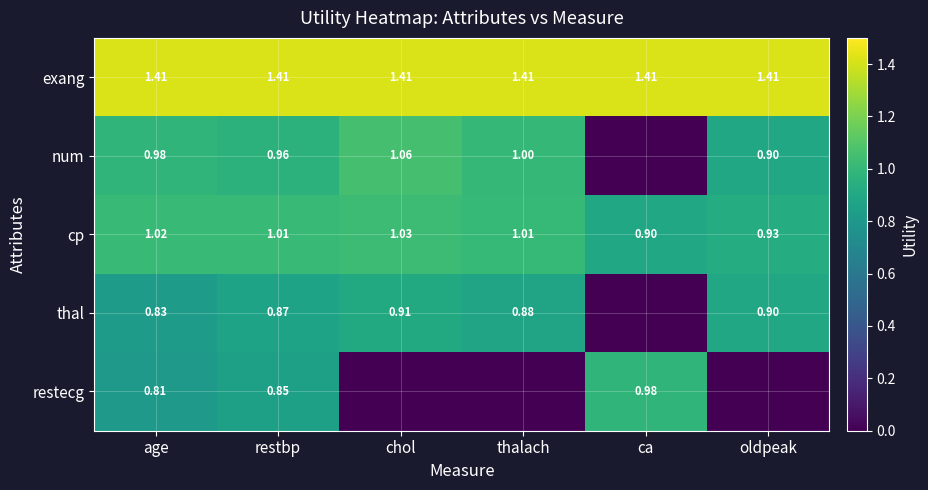

Is the value of restecg at restbp greater than the value of exang at oldpeak?

No